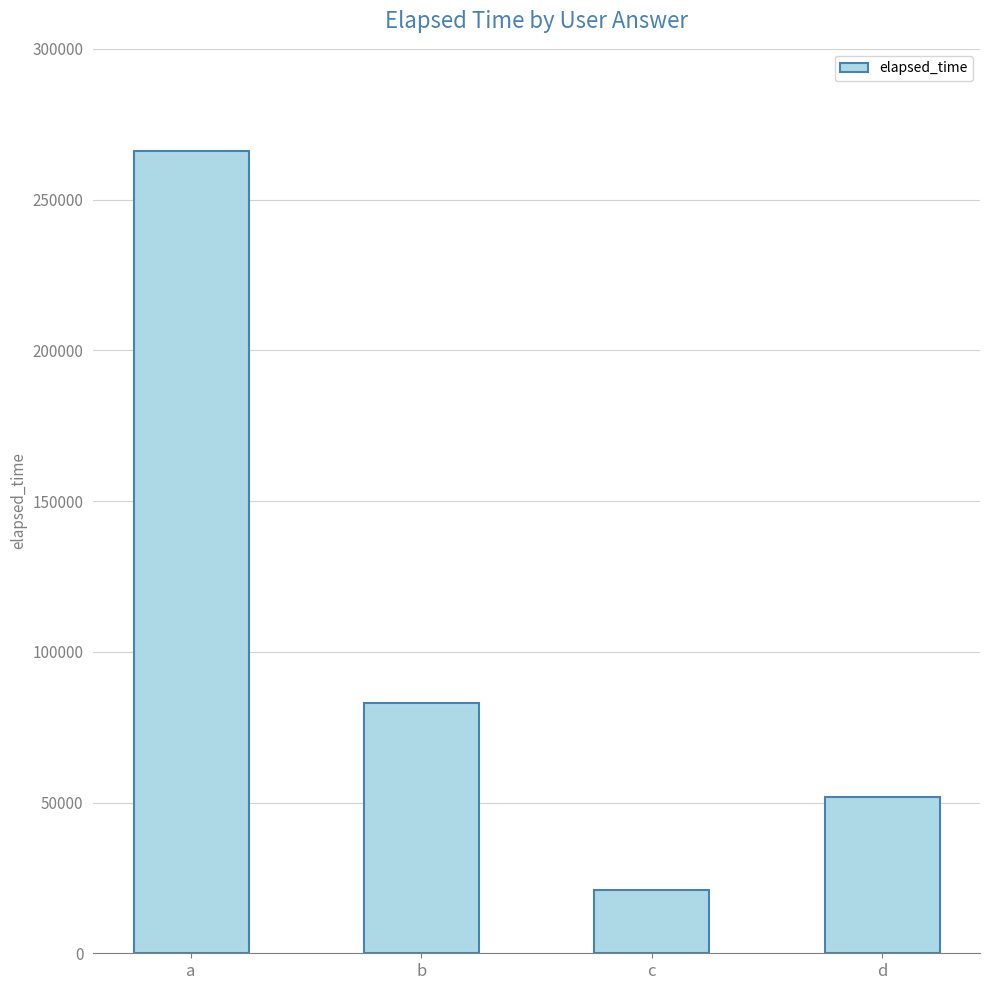

The chart shows a value of 266000 at a. True or false?

True